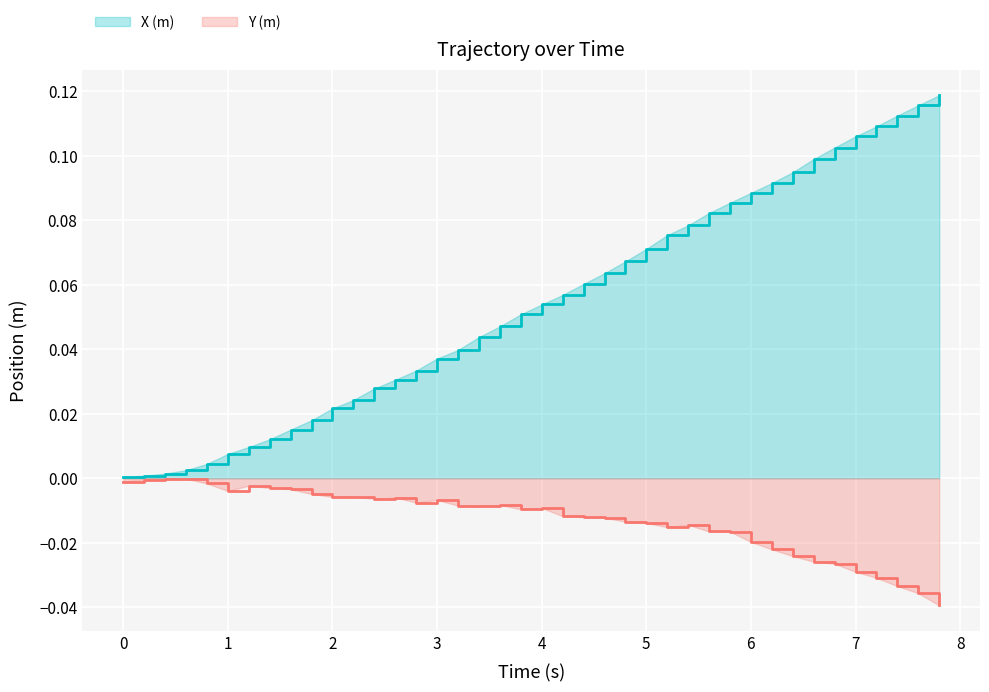

Reading right to left, extract all data points from this chart.

X (m): 0.1	0.1	0.1	0.1	0.1	0.1	0.1	0.1	0.1	0.1	0.1	0.1	0.1	0.1	0.1	0.1	0.1	0.1	0.1	0.1	0.1	0.0	0.0	0.0	0.0	0.0	0.0	0.0	0.0	0.0	0.0	0.0	0.0	0.0	0.0	0.0	0.0	0.0	0.0	0.0
Y (m): -0.0	-0.0	-0.0	-0.0	-0.0	-0.0	-0.0	-0.0	-0.0	-0.0	-0.0	-0.0	-0.0	-0.0	-0.0	-0.0	-0.0	-0.0	-0.0	-0.0	-0.0	-0.0	-0.0	-0.0	-0.0	-0.0	-0.0	-0.0	-0.0	-0.0	-0.0	-0.0	-0.0	-0.0	-0.0	-0.0	-0.0	-0.0	-0.0	-0.0